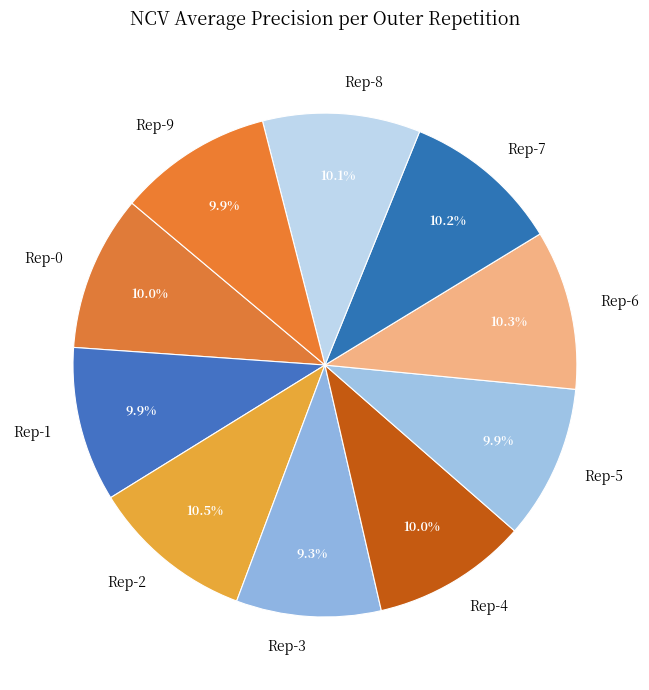

What percentage do Rep-2 and Rep-0 together represent?

20.5%